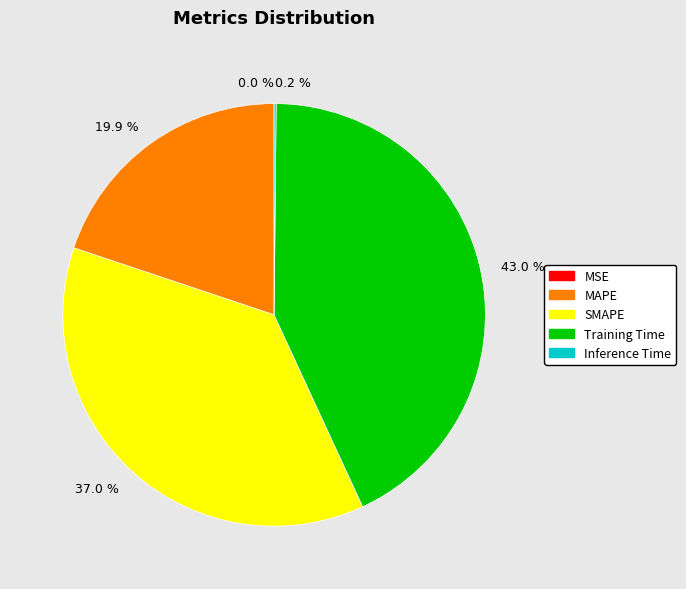

What percentage is NOT represented by 37.0 %?

63.0%